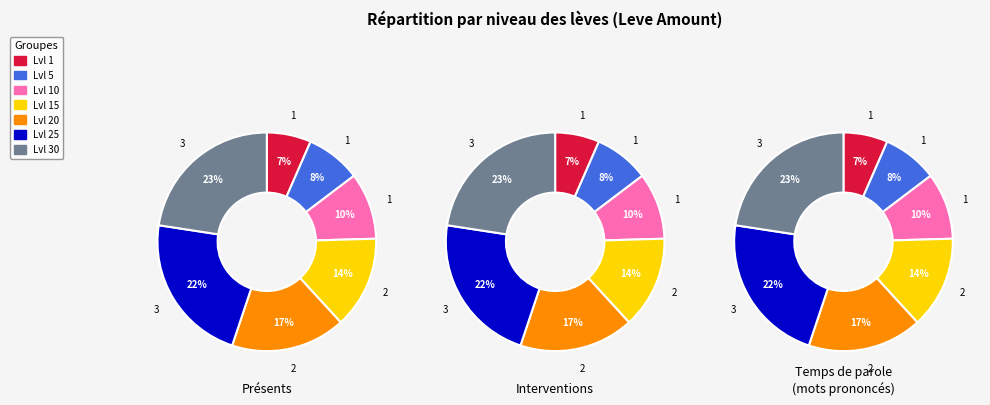

Do 1 and 15 together represent more than half of the pie?

No